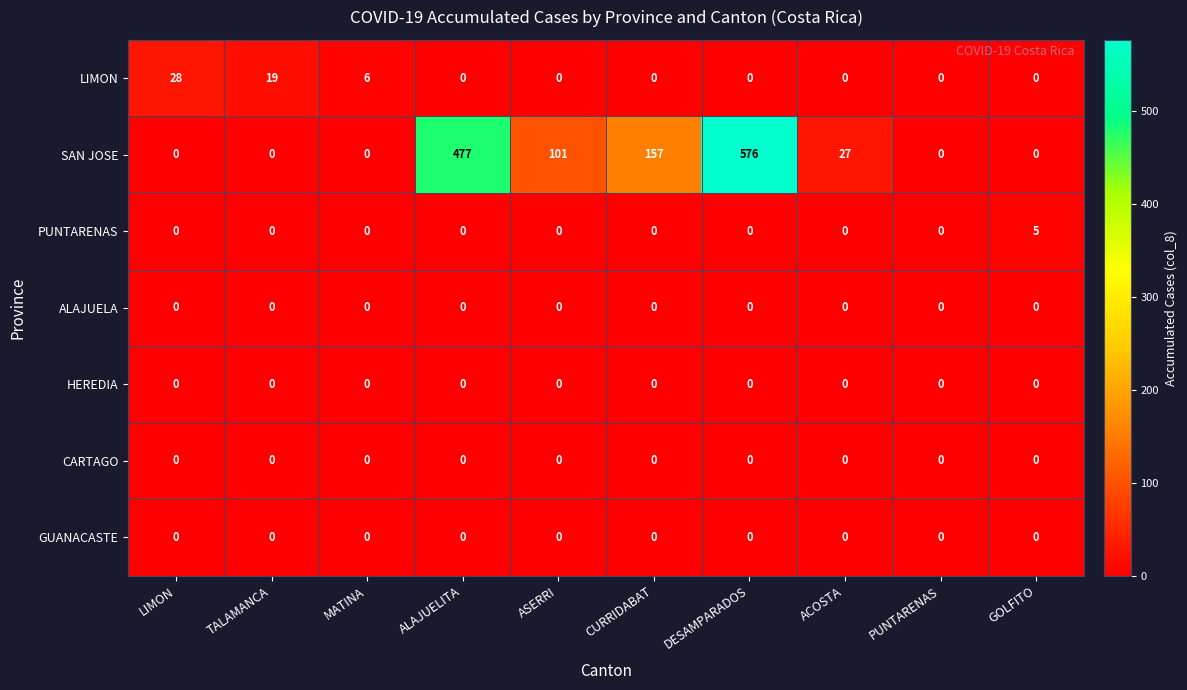

What is the total value across all series at ASERRI?

101